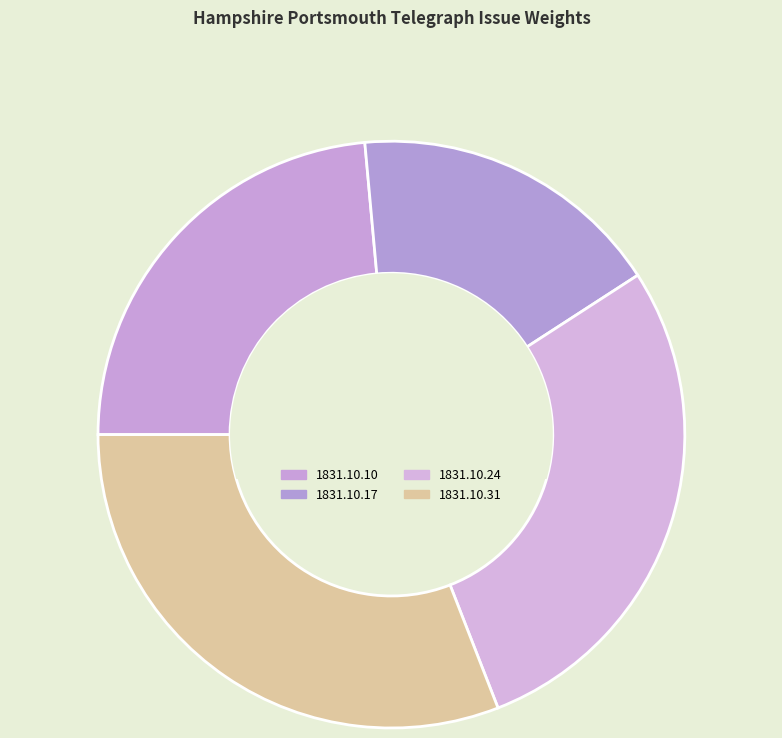

How many segments does this pie chart have?

4